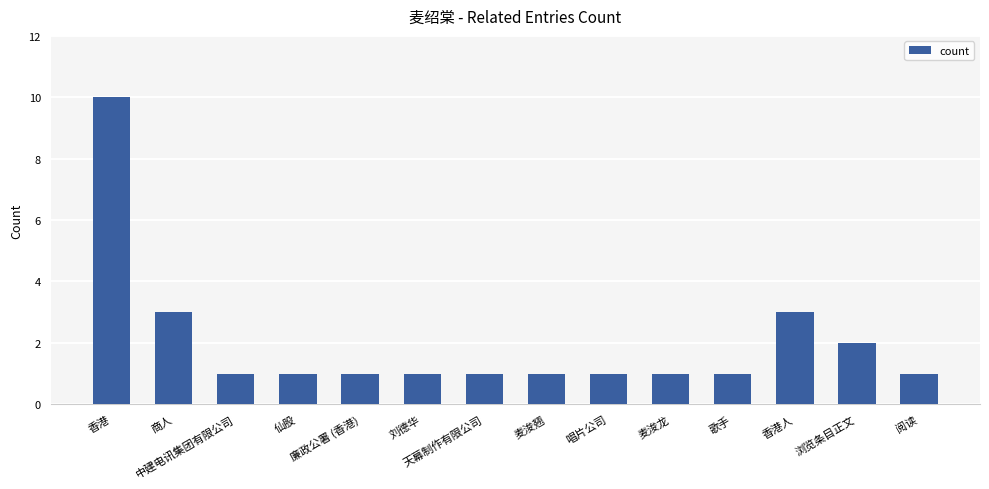

Count the values in the range 1 to 2.

11